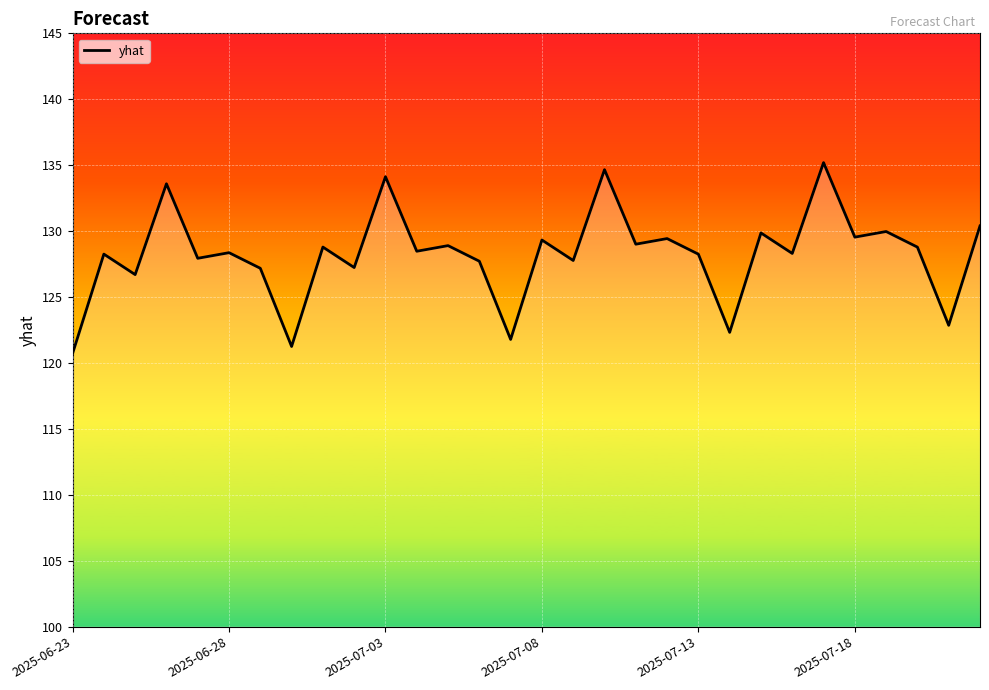

What is the difference between the maximum and minimum values?

14.5